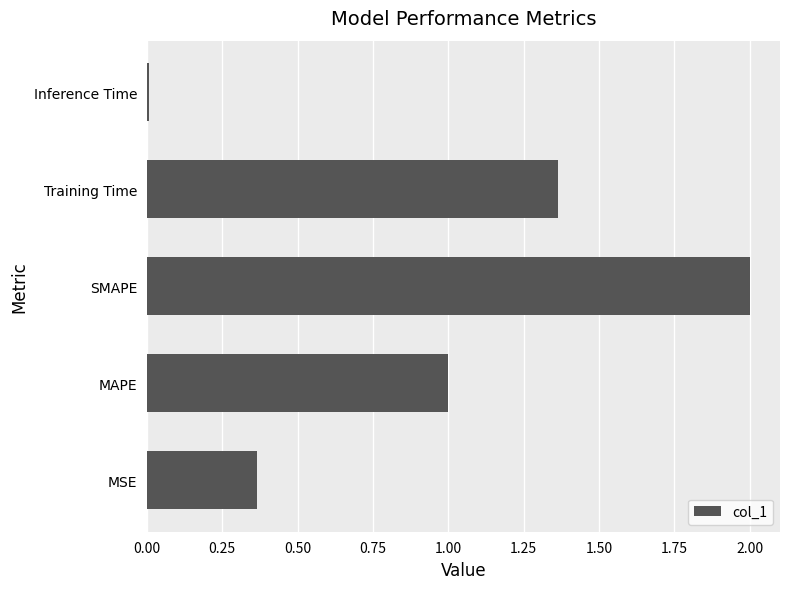

What is the ratio of the value at SMAPE to the value at MAPE?

2.0